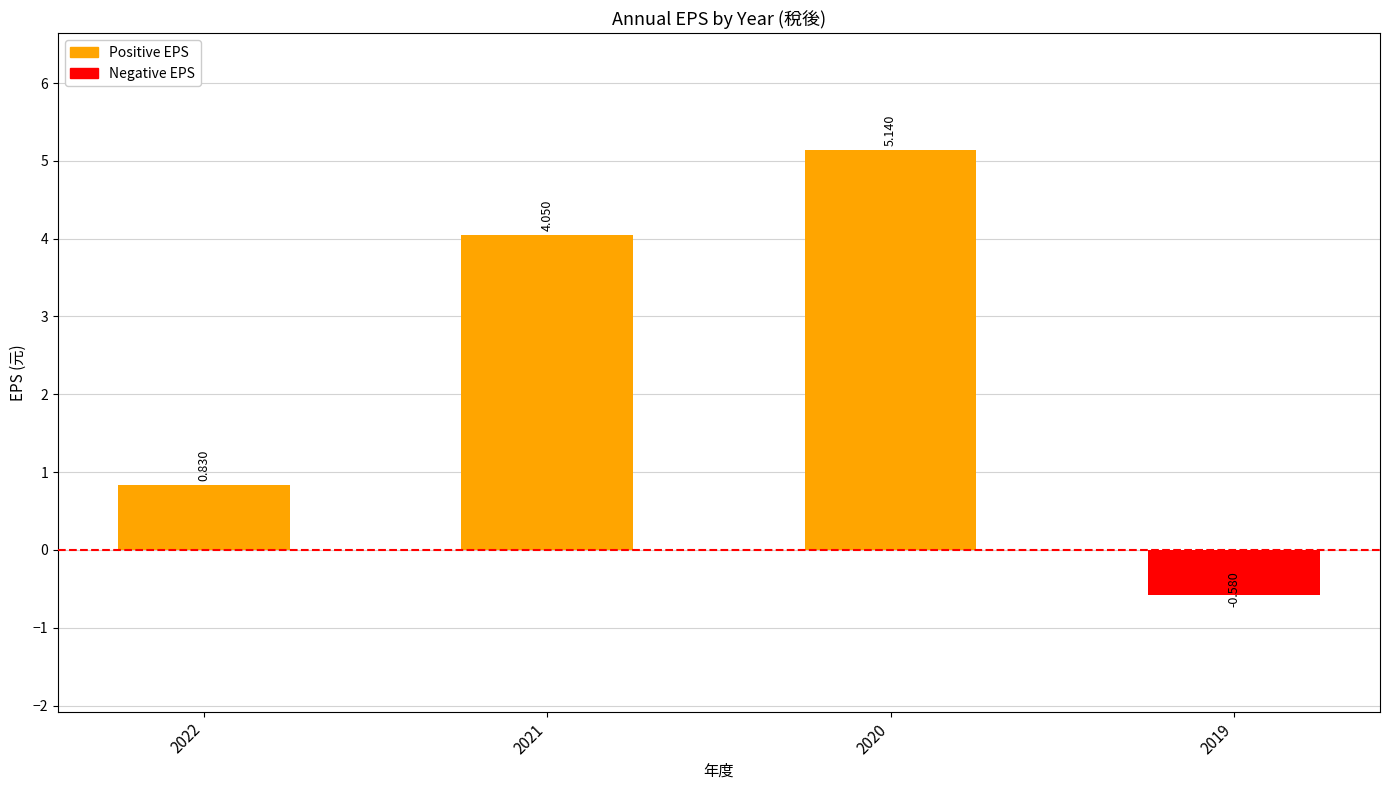

The value at 2019 is -0.6. True or false?

True